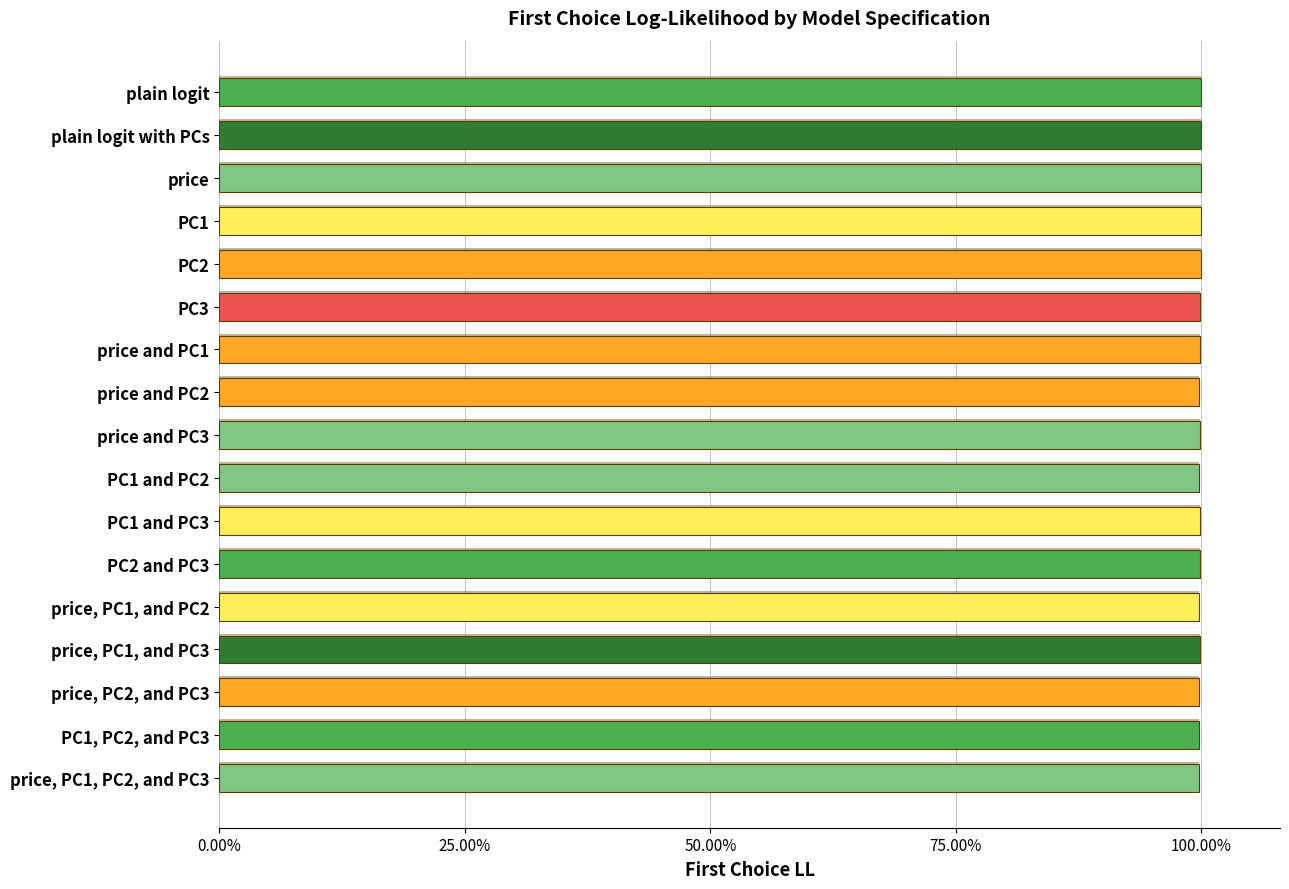

Approximately how many times larger is the value at PC2 and PC3 compared to PC1 and PC3?

1.0